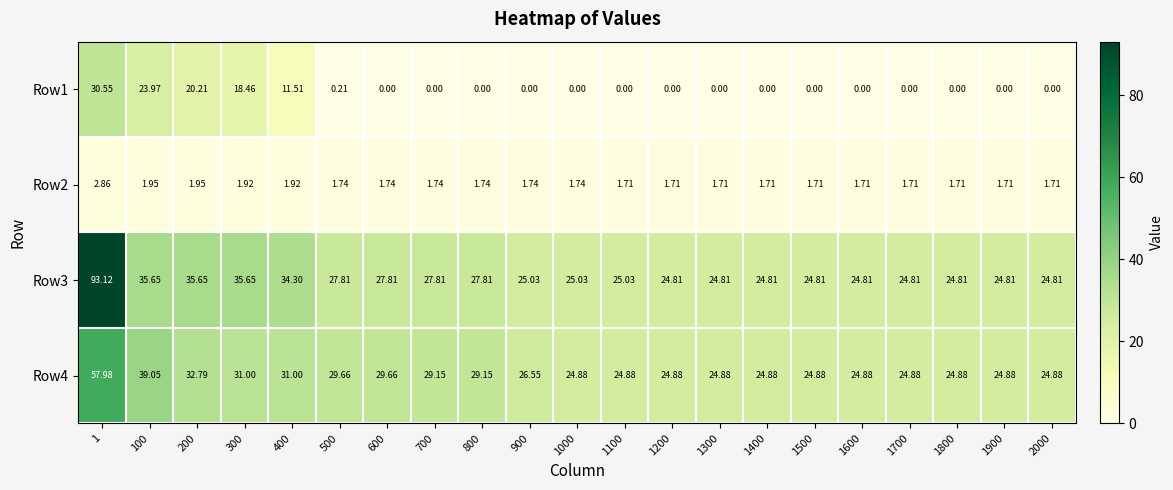

Is the value of Row4 at 200 greater than the value of Row1 at 900?

Yes